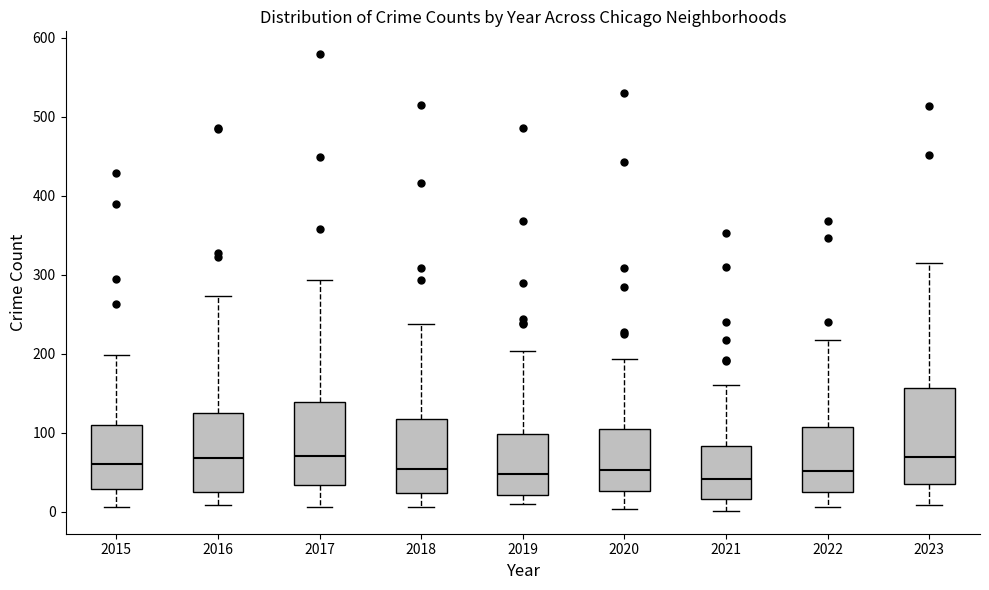

Which box is the tallest, from its lower edge to its upper edge?

2023